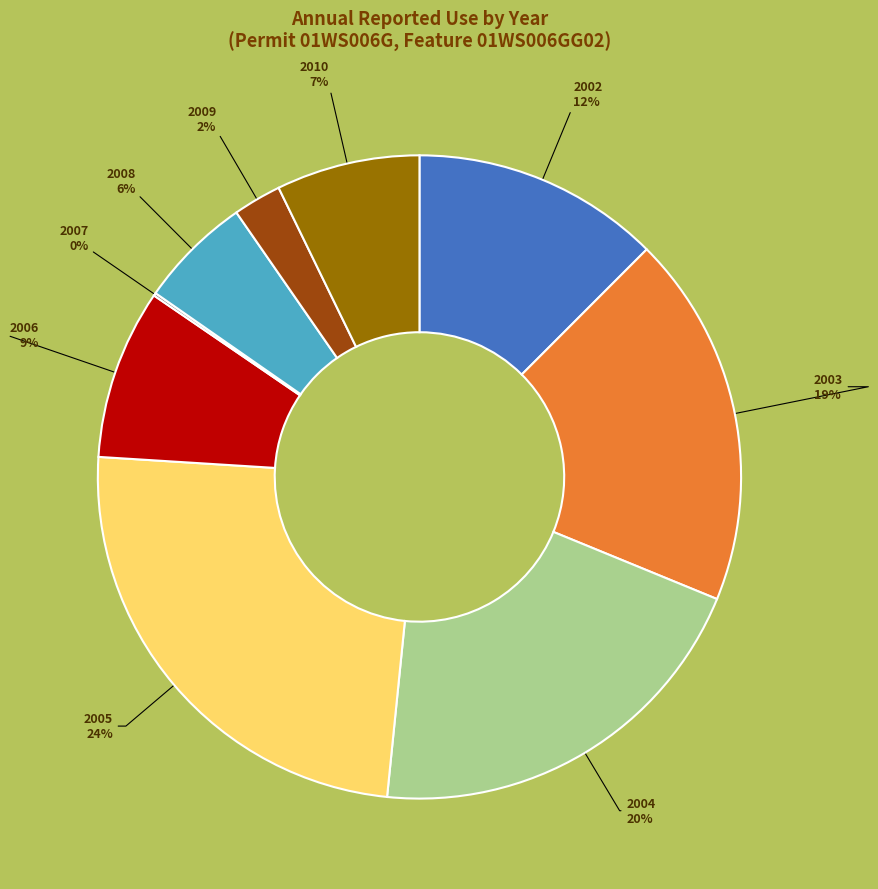

To the nearest percent, what is the difference between the largest and smallest slice percentages?

24%